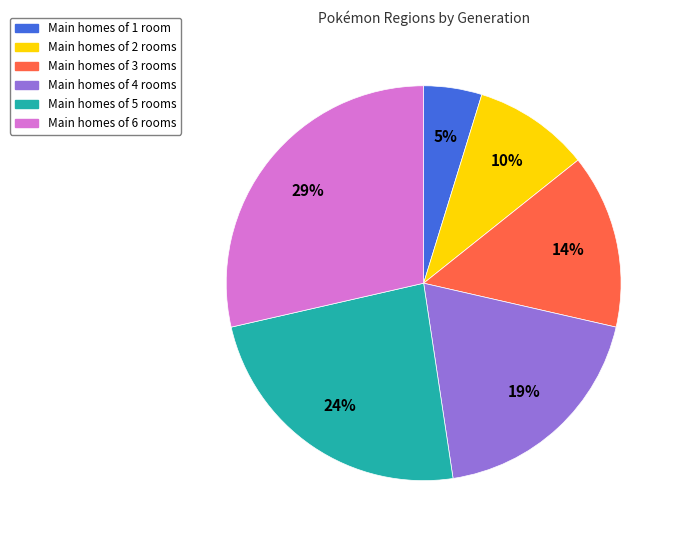

Does any single category account for the majority?

No